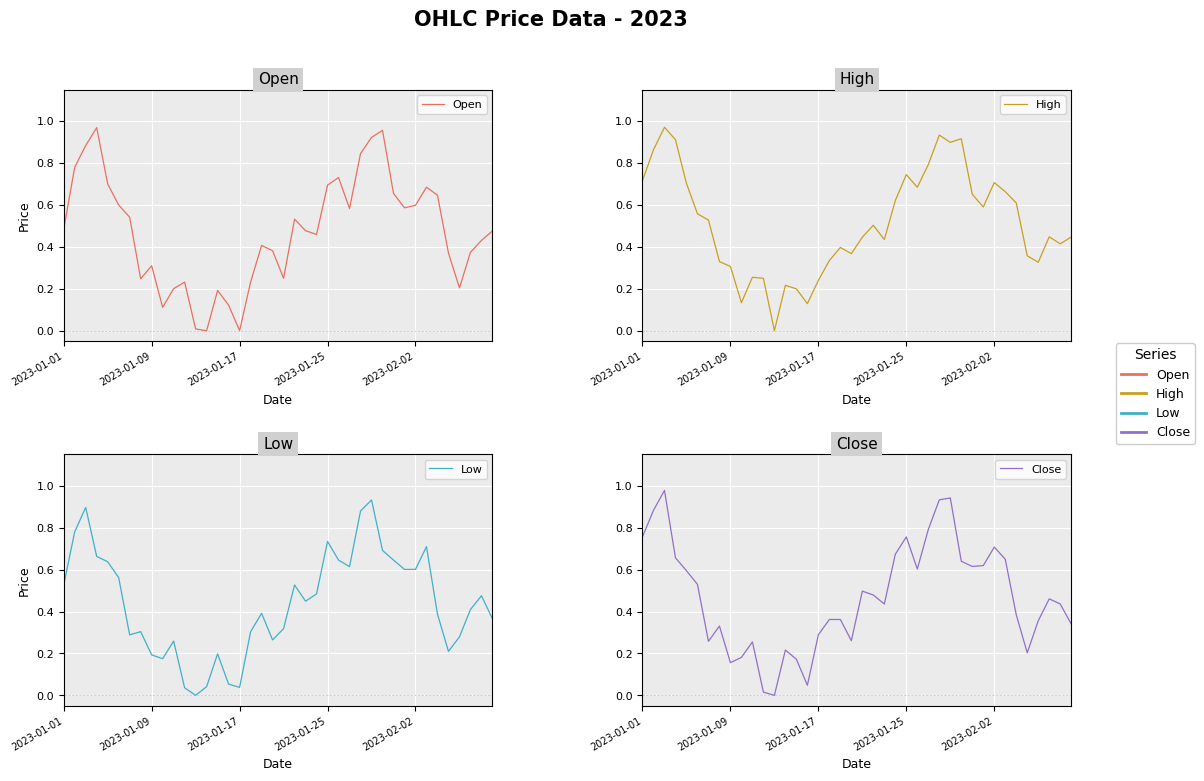

What is the total value across all series at 22?

1.8